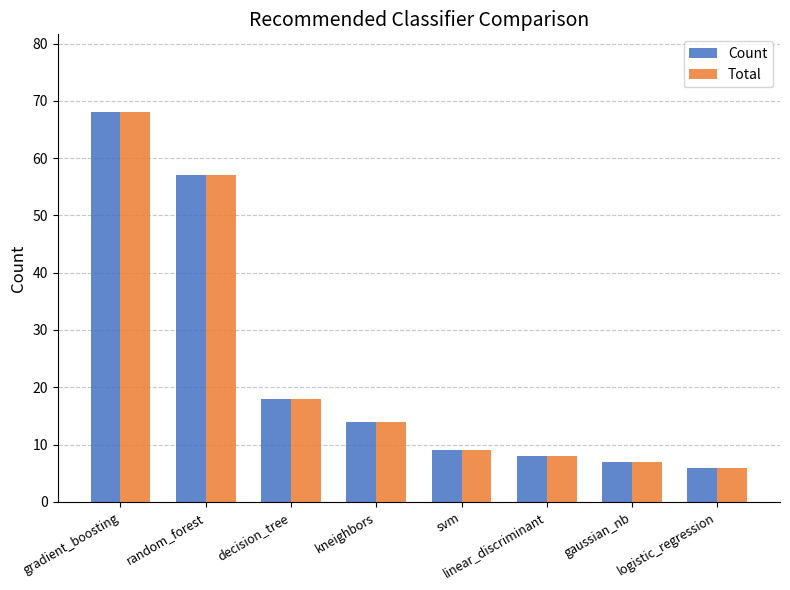

Which category has the lowest value in the Total series?

logistic_regression